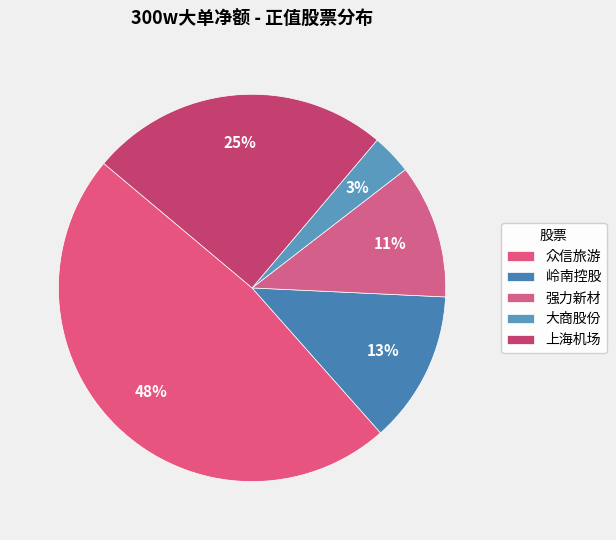

What is the change in value from 众信旅游 to 大商股份?

-12576185